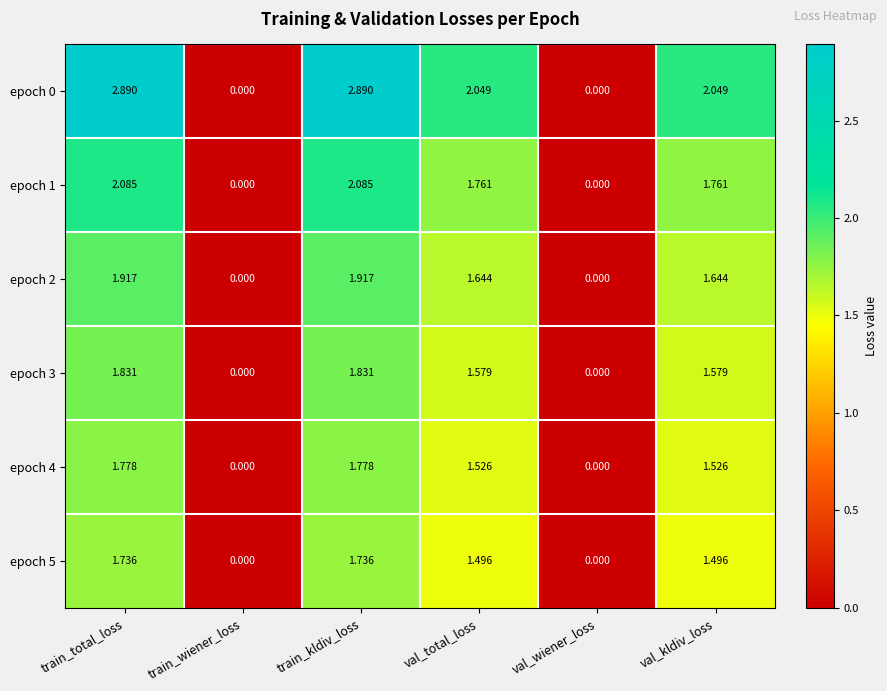

At which label does epoch 4 first exceed 1?

train_total_loss